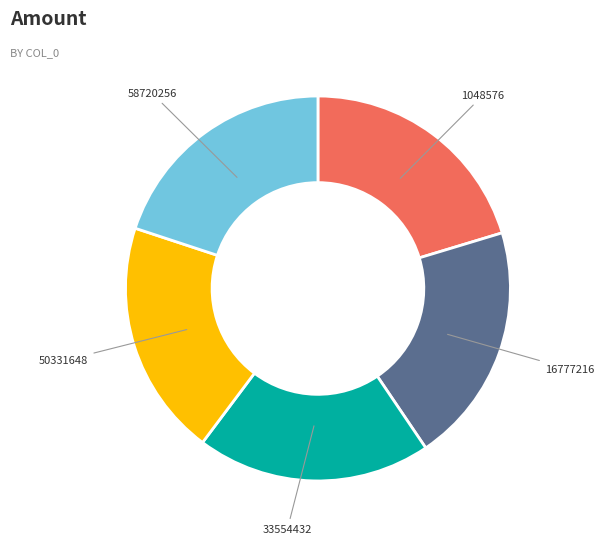

Is there a majority slice in this chart?

No